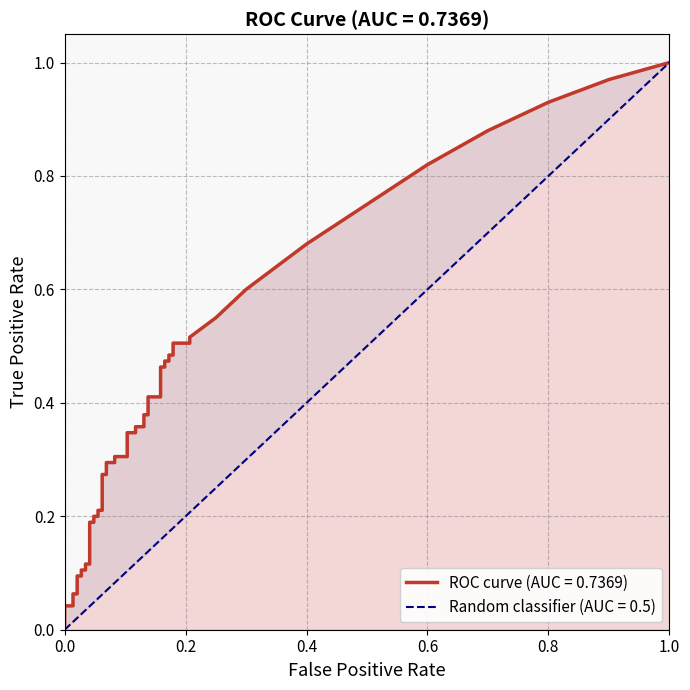

What is the difference between the highest and lowest values at 23?

0.2